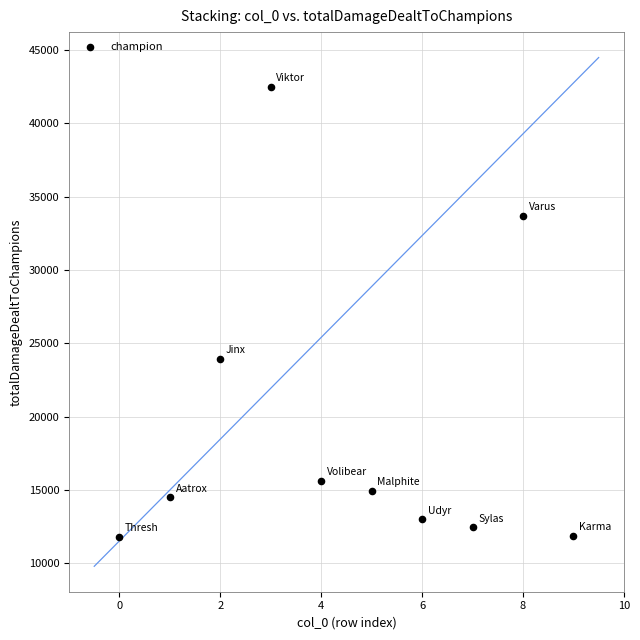

What Y value in the scatter plot is closest to 27139?

23938